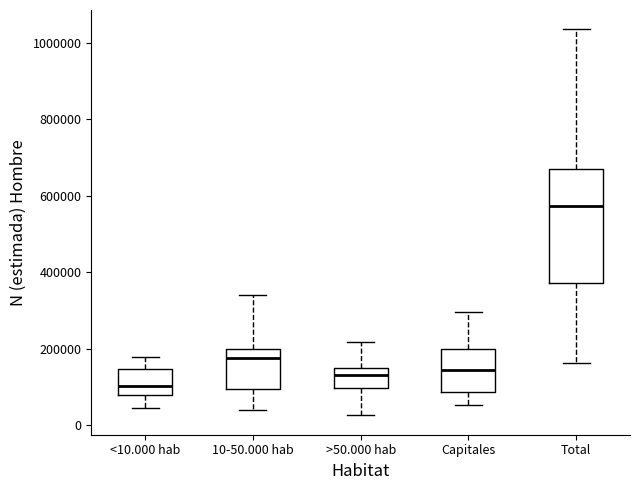

Reading left to right, transcribe this box plot: for each box, give where its median line is, the range the box spans, and where its two whiskers end, as read against the y-axis. The values are not printed on the chart, so give them approximately, as read against the axis.

<10.000 hab: median 100000, box 80000 to 140000, whiskers 40000 to 180000
10-50.000 hab: median 180000, box 100000 to 200000, whiskers 40000 to 340000
>50.000 hab: median 140000, box 100000 to 160000, whiskers 20000 to 220000
Capitales: median 140000, box 80000 to 200000, whiskers 60000 to 300000
Total: median 580000, box 380000 to 660000, whiskers 160000 to 1040000